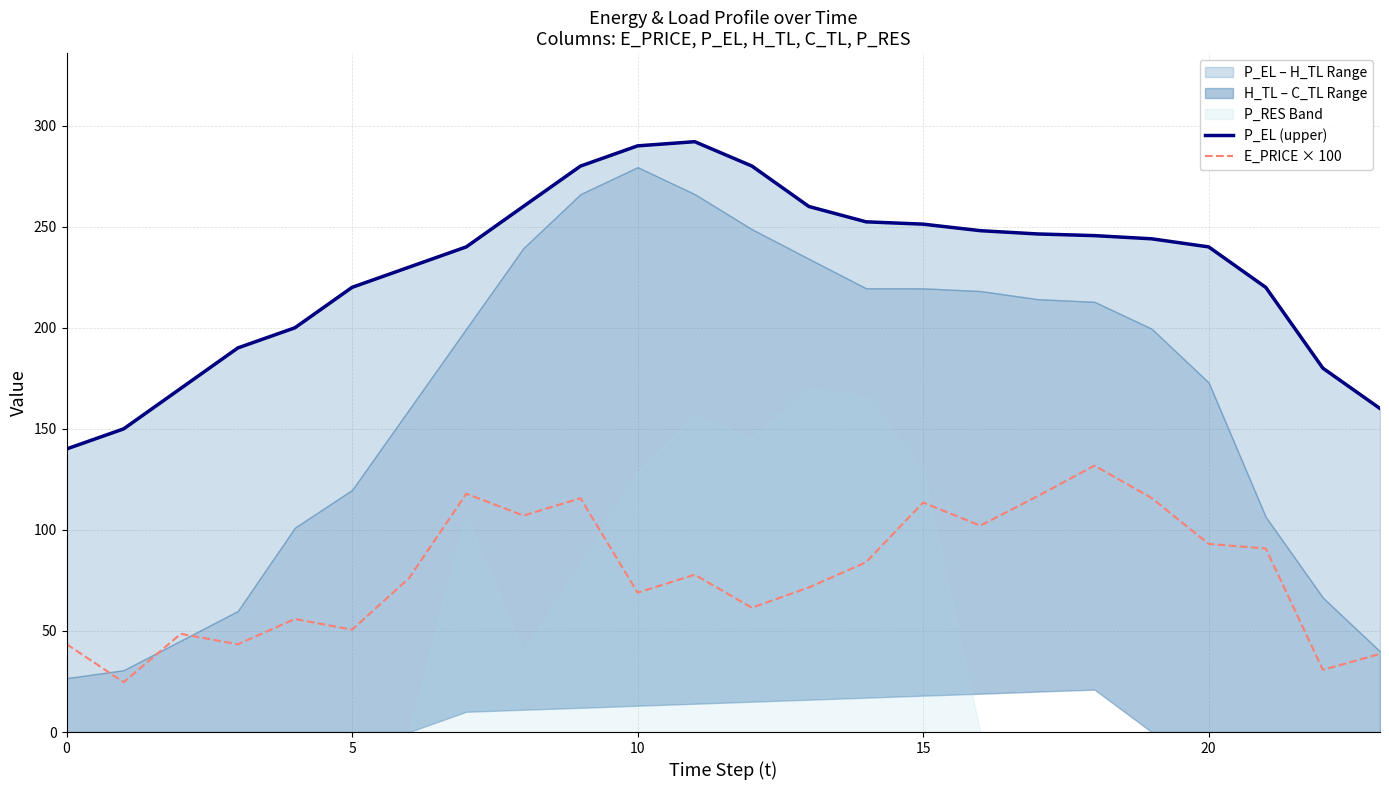

How many data points does each series have?

24